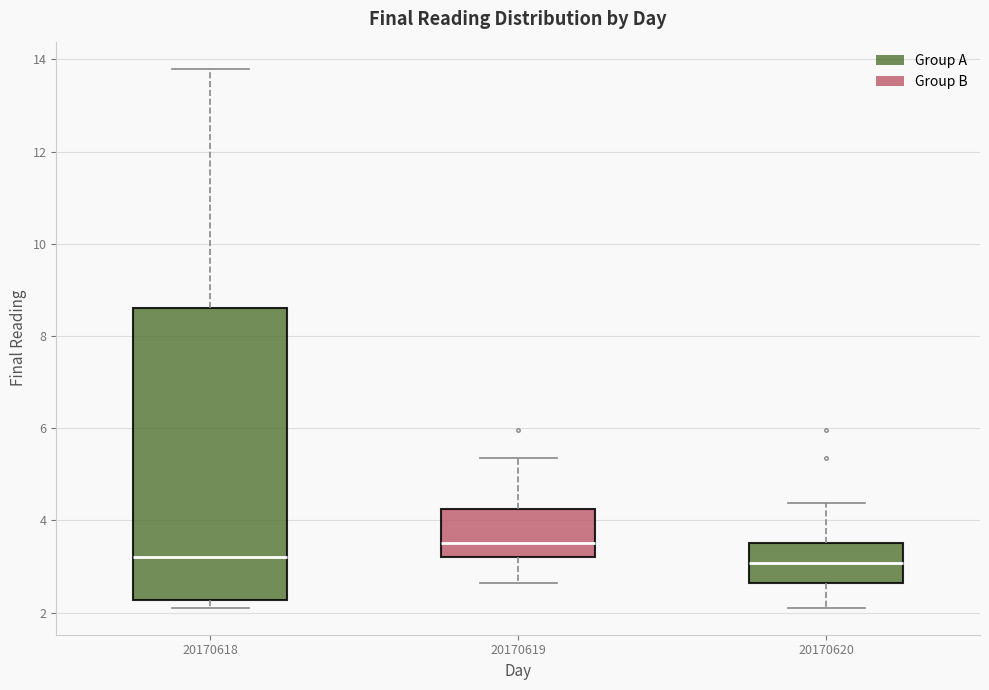

Reading left to right, transcribe this box plot: for each box, give where its median line is, the range the box spans, and where its two whiskers end, as read against the y-axis. The values are not printed on the chart, so give them approximately, as read against the axis.

20170618: median 3.2, box 2.2 to 8.6, whiskers 2.2 (just below the box's lower edge) to 13.8
20170619: median 3.6, box 3.2 to 4.2, whiskers 2.6 to 5.4
20170620: median 3.0, box 2.6 to 3.6, whiskers 2.2 to 4.4